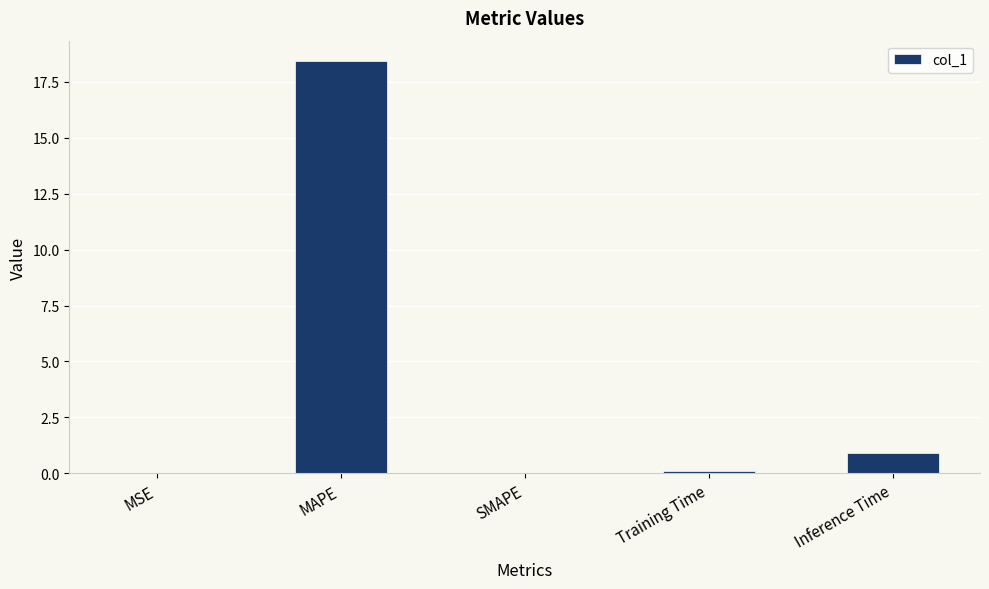

What is the sum of all values?

19.5